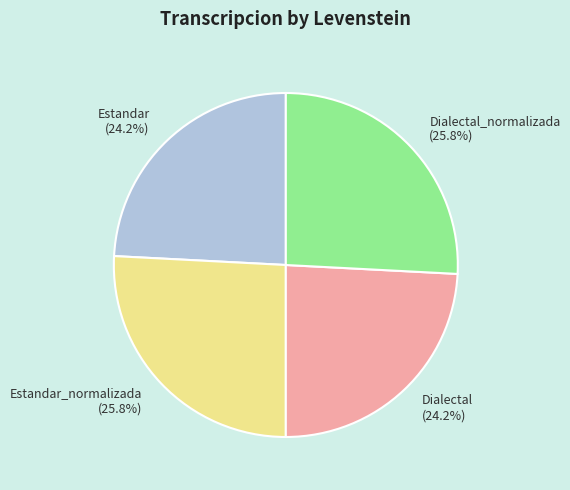

Is it true that Dialectal is 38% of the pie?

False